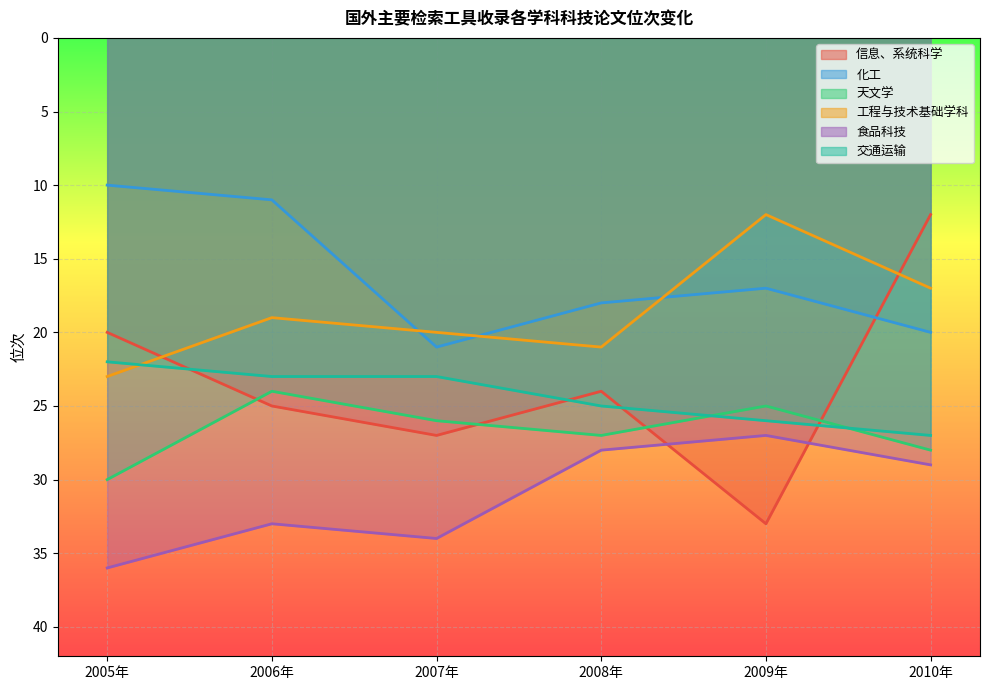

What is the label of the 5th point from the right?

2006年